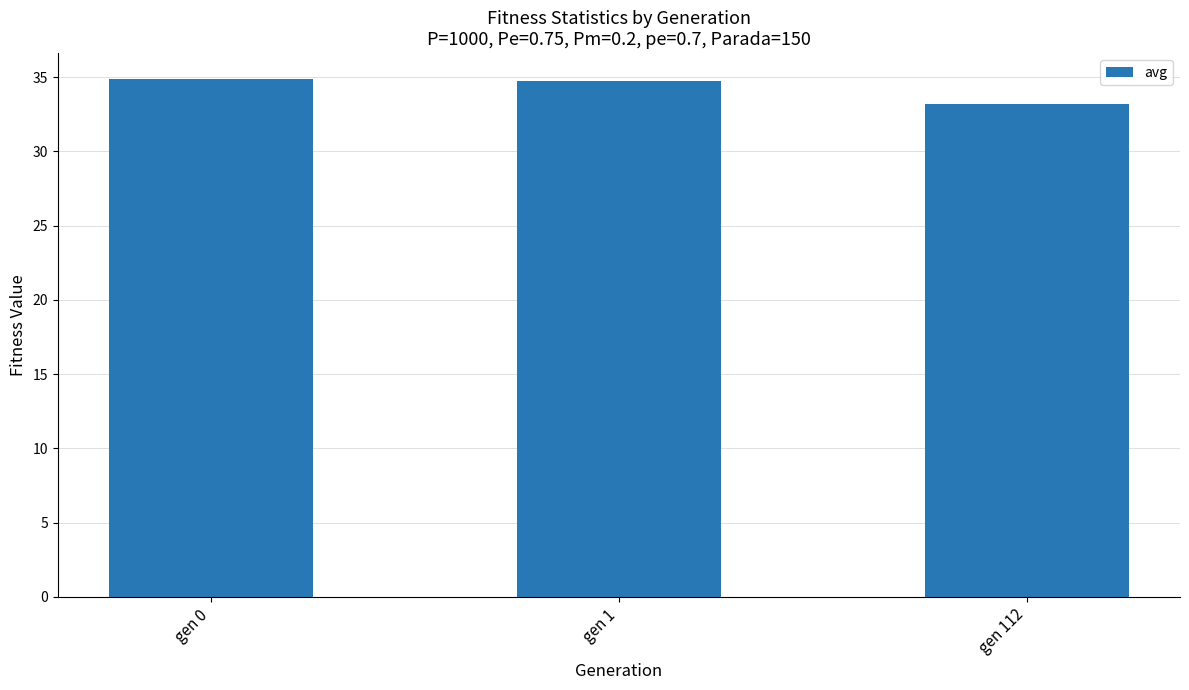

At which label does the data first exceed 34?

gen 0